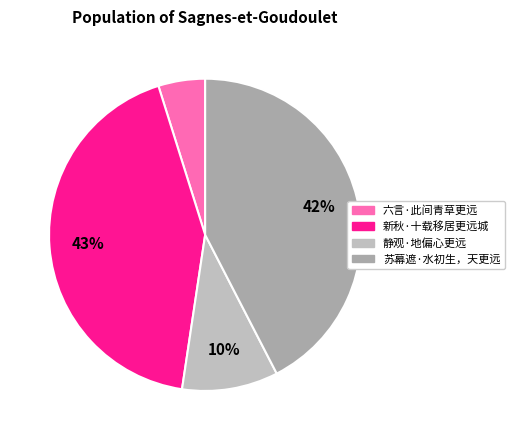

What is the total percentage of 新秋·十载移居更远城 and 苏幕遮·水初生，天更远?

85.2%